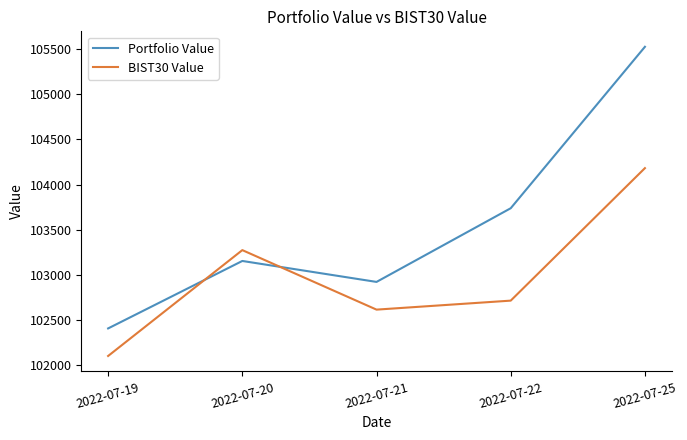

Which series changed the most between 2022-07-19 and 2022-07-21?

Portfolio Value